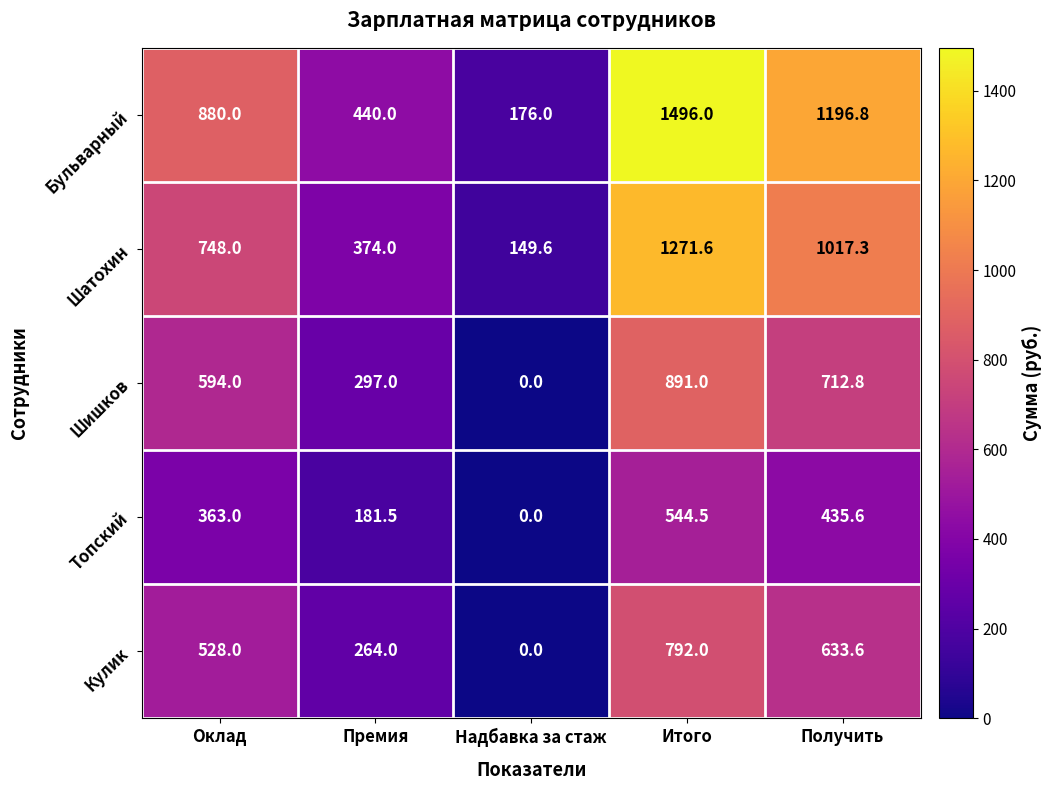

Where is Шатохин nearest to the value 710?

Оклад